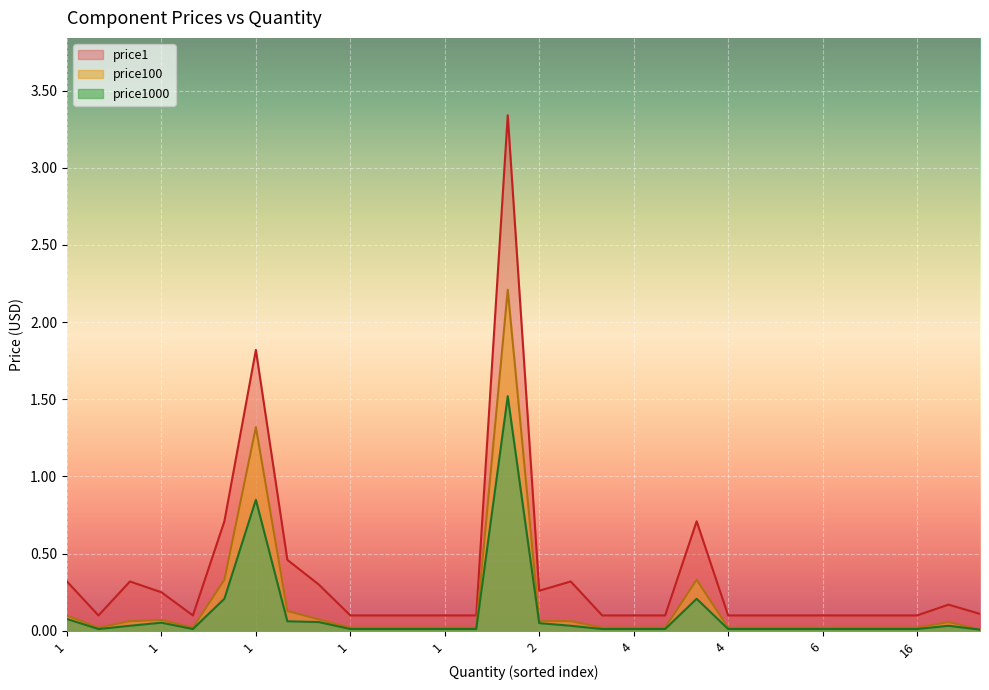

What are all the series names shown in the legend?

price1, price100, price1000